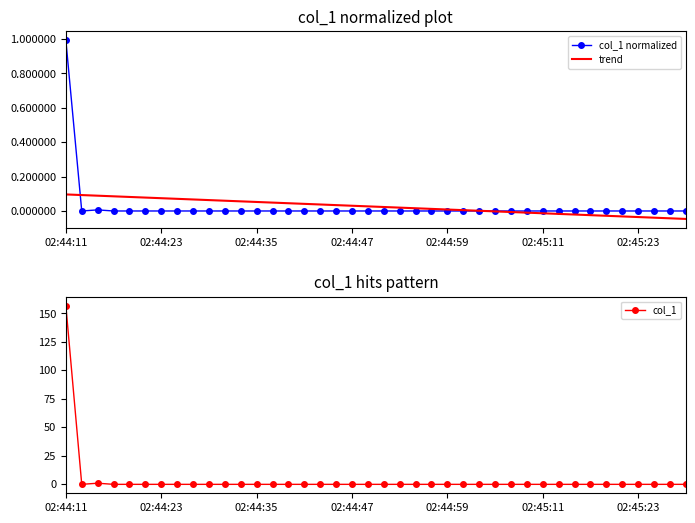

Reading left to right, list all the values displayed in this chart.

col_1 normalized: 1.0	0.0	0.0	0.0	0.0	0.0	0.0	0.0	0.0	0.0	0.0	0.0	0.0	0.0	0.0	0.0	0.0	0.0	0.0	0.0	0.0	0.0	0.0	0.0	0.0	0.0	0.0	0.0	0.0	0.0	0.0	0.0	0.0	0.0	0.0	0.0	0.0	0.0	0.0	0.0
trend: 0.1	0.1	0.1	0.1	0.1	0.1	0.1	0.1	0.1	0.1	0.1	0.1	0.1	0.0	0.0	0.0	0.0	0.0	0.0	0.0	0.0	0.0	0.0	0.0	0.0	0.0	0.0	-0.0	-0.0	-0.0	-0.0	-0.0	-0.0	-0.0	-0.0	-0.0	-0.0	-0.0	-0.0	-0.0
col_1: 156.9	0.0	1.0	0.0	0.0	0.0	0.0	0.0	0.0	0.0	0.0	0.0	0.0	0.0	0.0	0.0	0.0	0.0	0.0	0.0	0.0	0.0	0.0	0.0	0.0	0.0	0.0	0.0	0.0	0.0	0.0	0.0	0.0	0.0	0.0	0.0	0.0	0.0	0.0	0.0